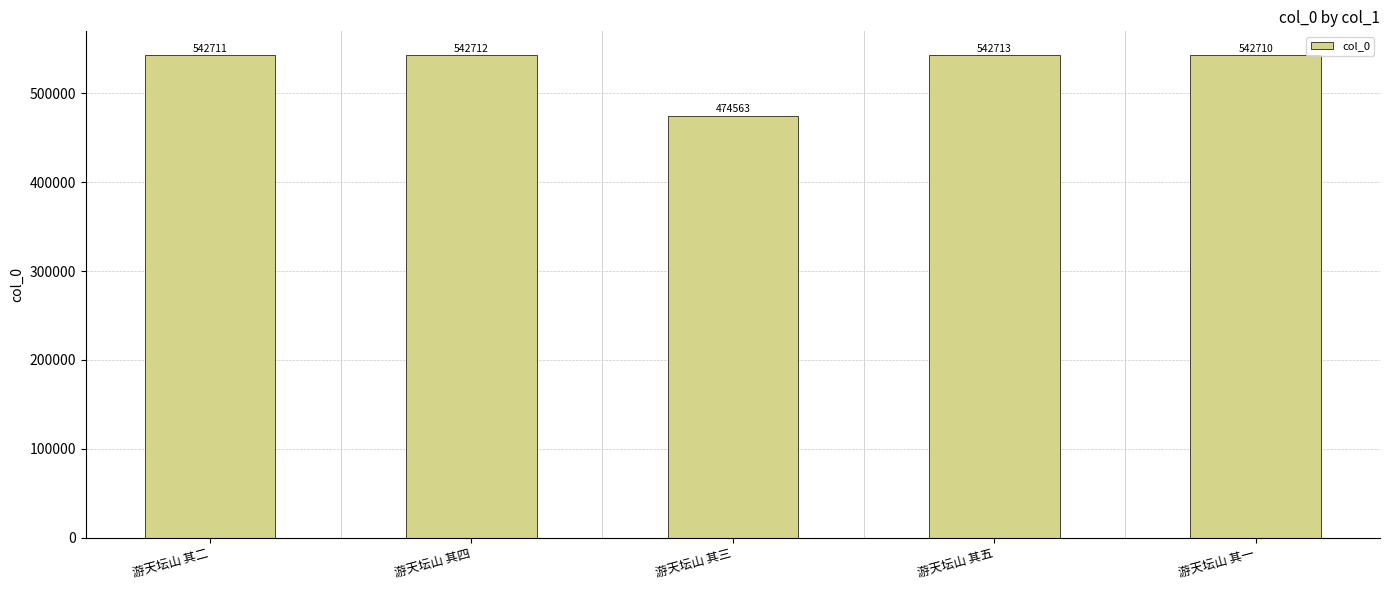

Read the value at 游天坛山 其四, to the nearest 100.

542700